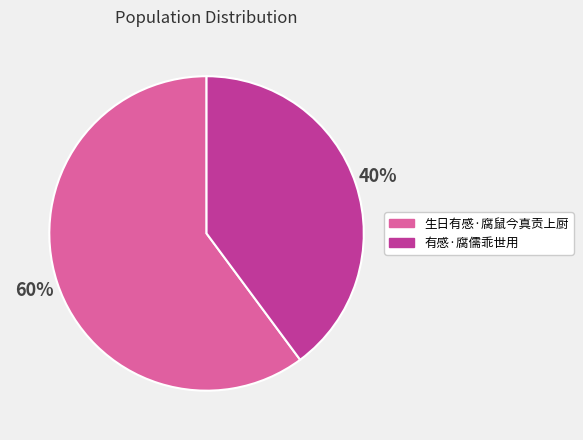

Is it true that 生日有感·腐鼠今真贡上厨 is 49% of the pie?

False